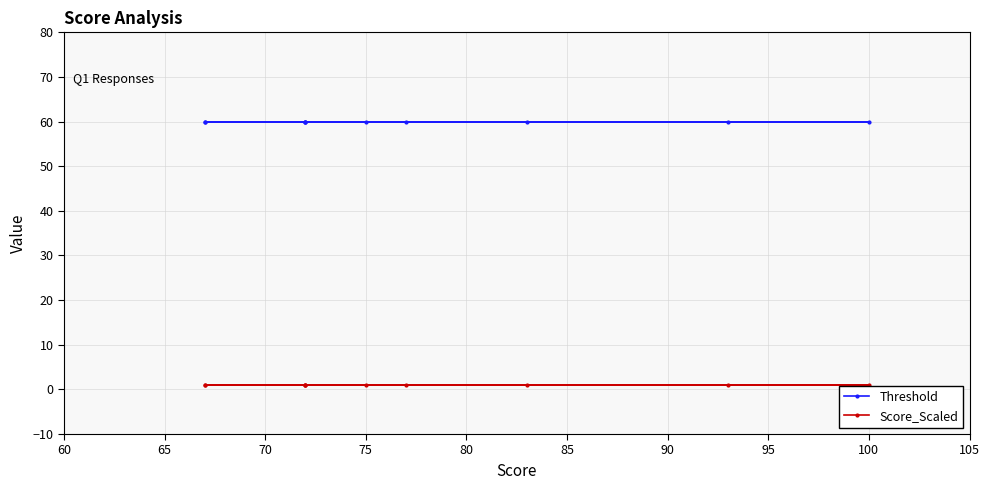

True or false: Threshold has a value of 104 at 75.

False